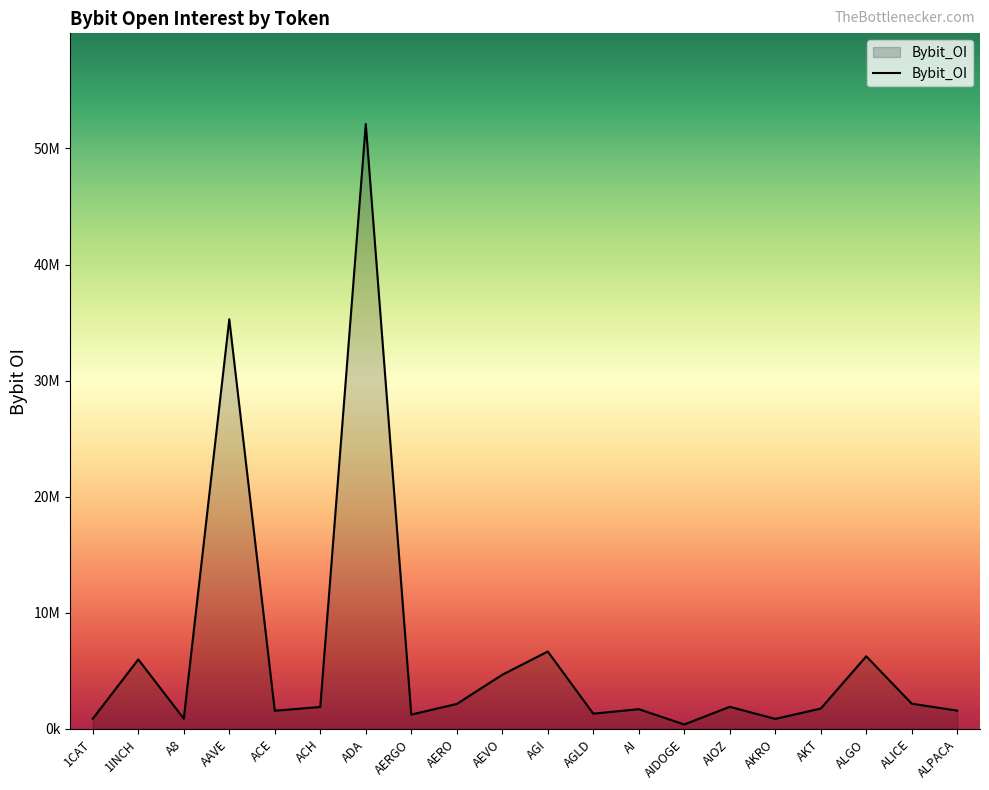

The chart shows a value of 2148747 at AERO. True or false?

True